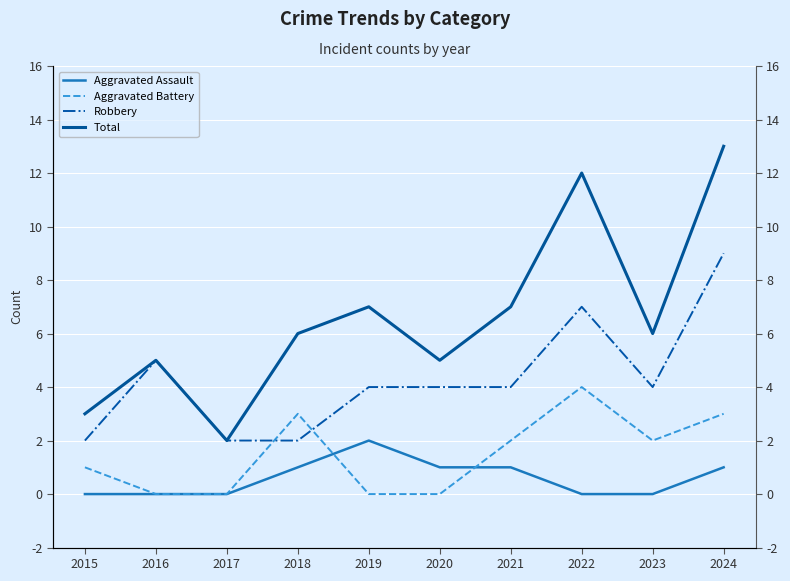

True or false: Robbery and Aggravated Assault cross at least once.

False